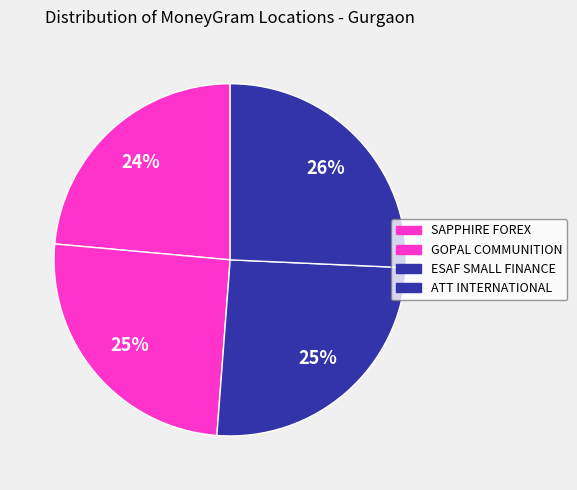

How many slices are in this pie chart?

4